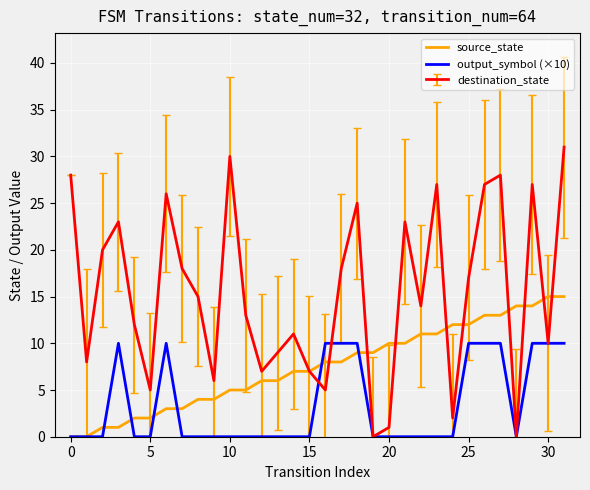

Which series has the widest spread of values?

destination_state